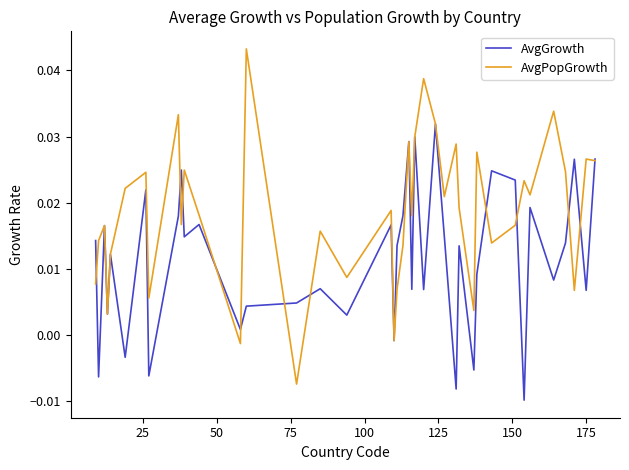

How many lines are shown in the chart?

2